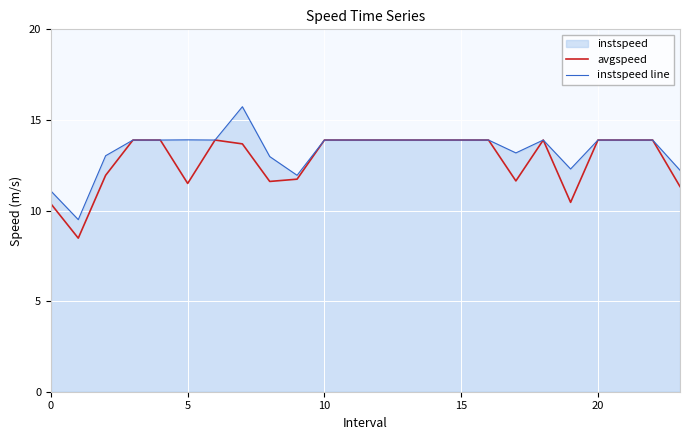

What is the minimum value shown in the chart?

8.5